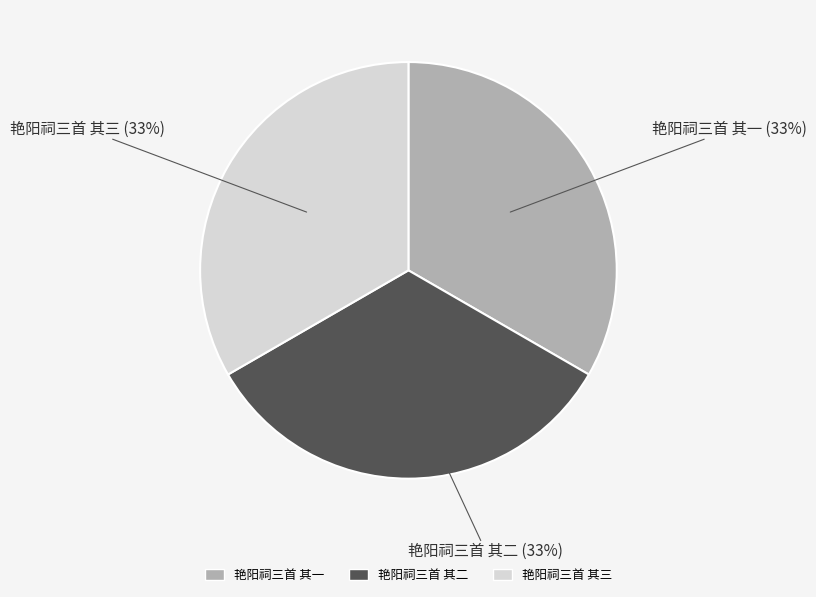

Does 艳阳祠三首 其一 represent more than half of the total?

No